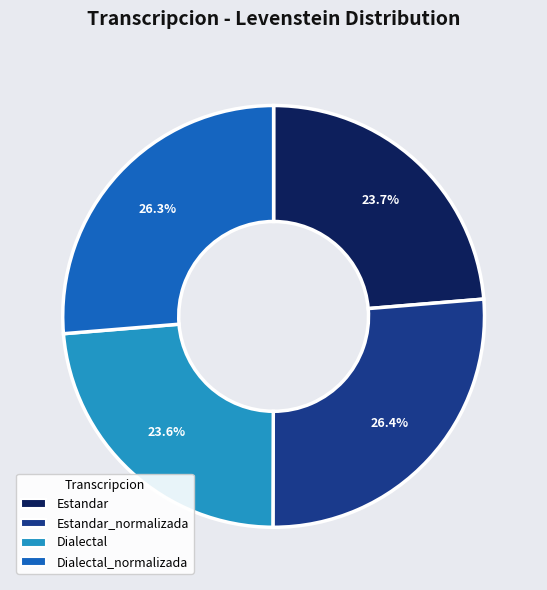

Is there a majority slice in this chart?

No